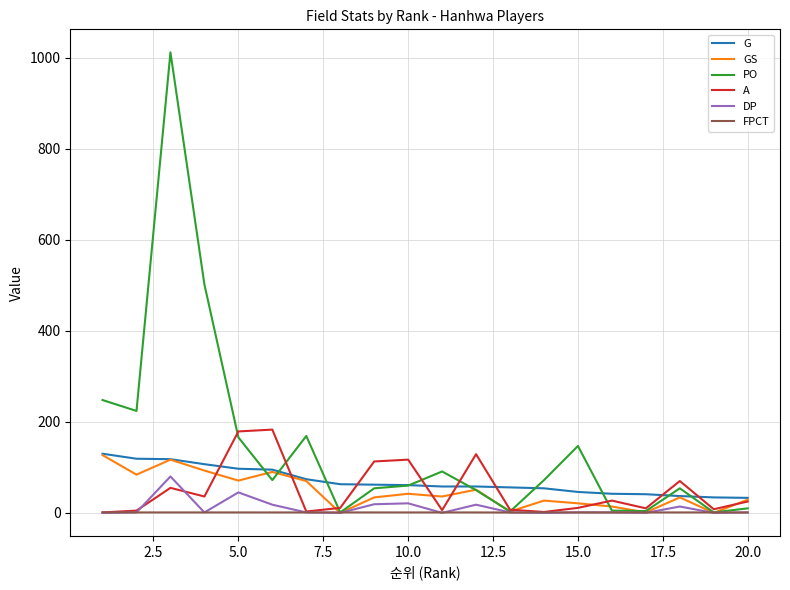

True or false: FPCT has more than 0 points higher than both neighbors.

True